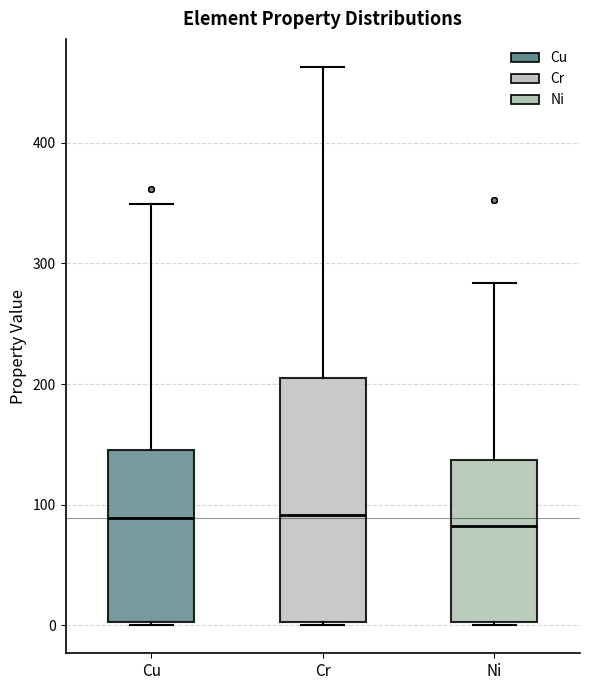

Where is the lower edge of the box for Cu on the y-axis? The values are not printed on the chart, so give them approximately, as read against the axis.

0